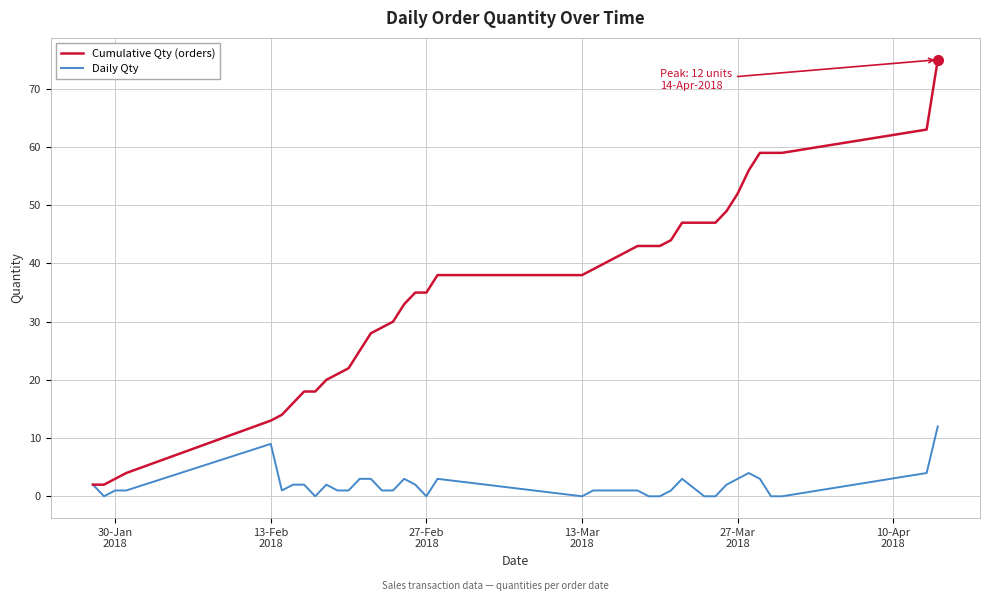

What is the difference between the second highest and minimum values in the Daily Qty series?

9